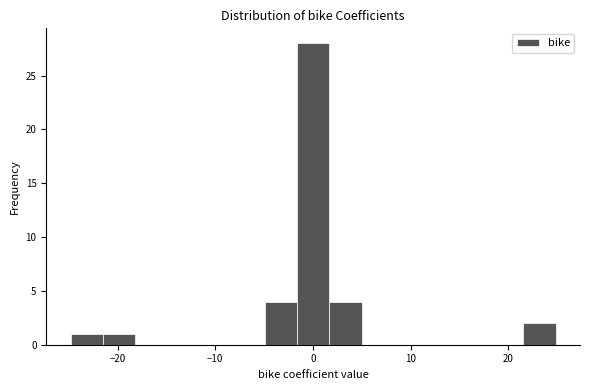

Read against the x-axis, roughly where is the centre of the tallest bar?

0